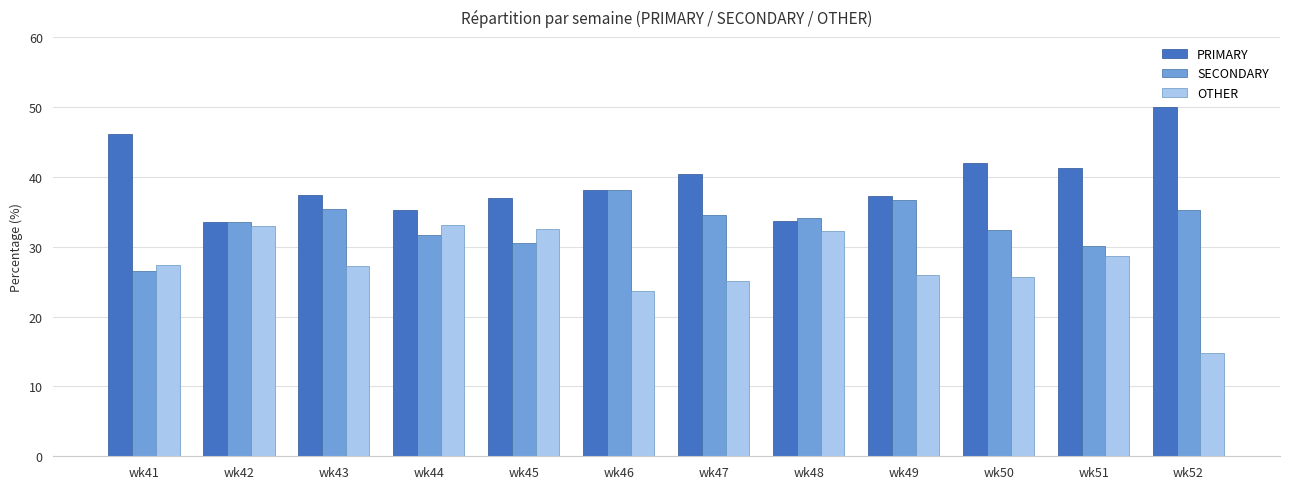

List the series in order of their peak value, lowest first.

OTHER, SECONDARY, PRIMARY